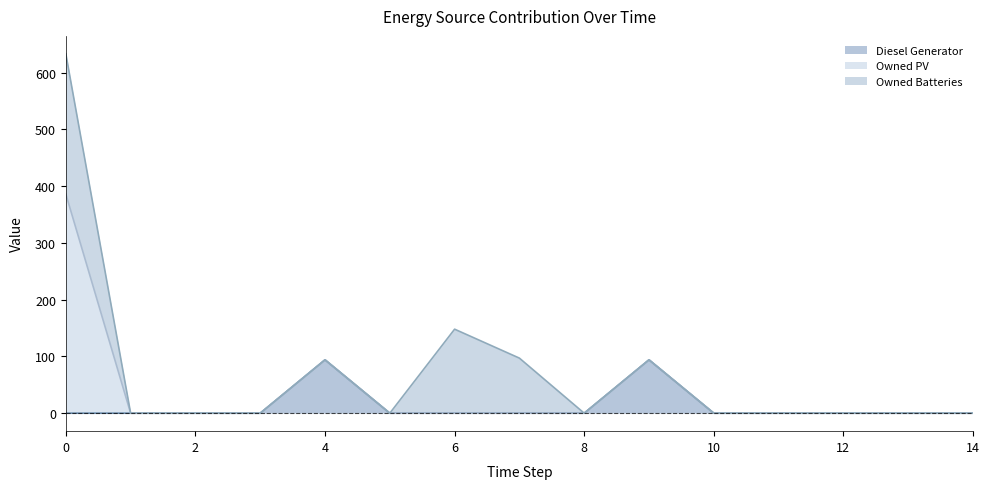

How many values in the Owned PV series exceed 0?

1